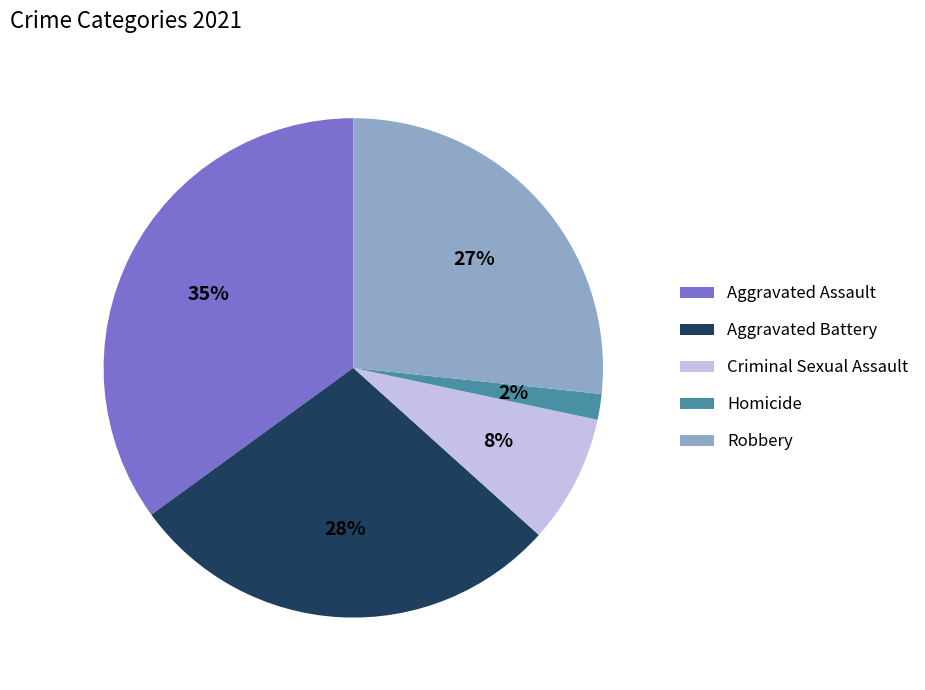

How many segments does this pie chart have?

5